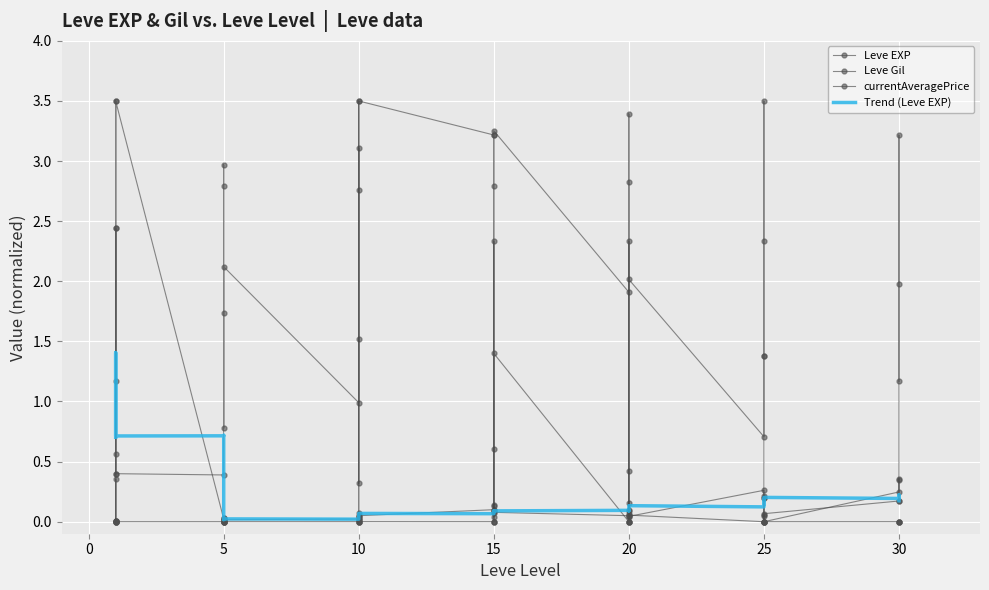

What is the value of the Trend (Leve EXP) point at the 40th from the left?

0.2